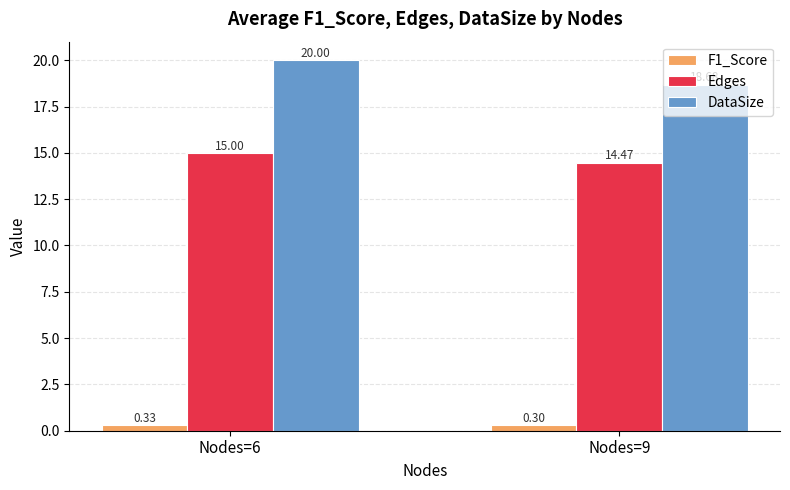

Rank the categories by Edges value from lowest to highest.

Nodes=9, Nodes=6